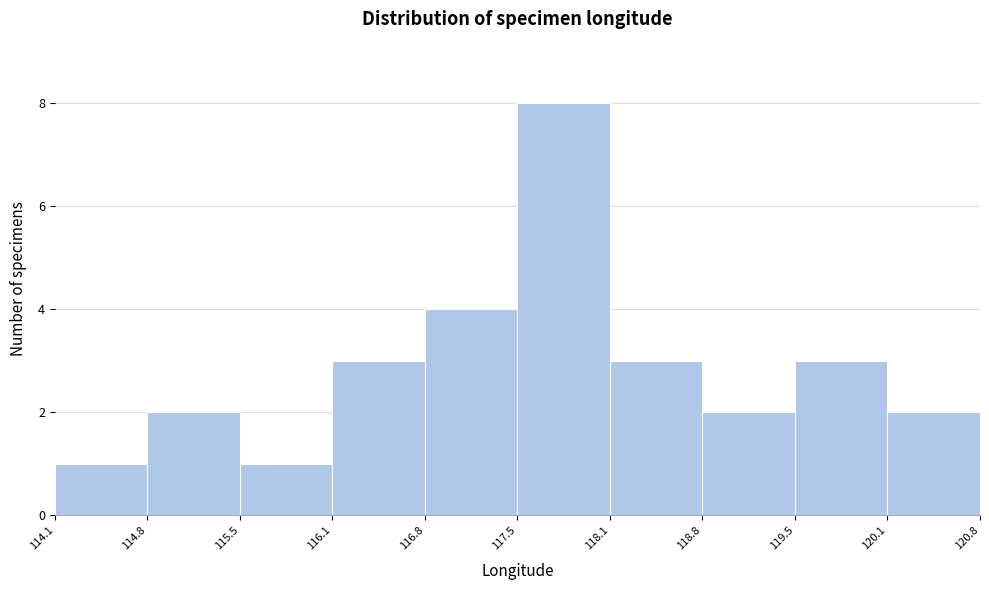

Reading left to right, list every bar in this chart as the range it spans on the x-axis followed by its height. The values are not printed on the chart, so give them approximately, as read against the axis.

114.1 to 114.8: 1
114.8 to 115.5: 2
115.5 to 116.1: 1
116.1 to 116.8: 3
116.8 to 117.5: 4
117.5 to 118.1: 8
118.1 to 118.8: 3
118.8 to 119.5: 2
119.5 to 120.1: 3
120.1 to 120.8: 2